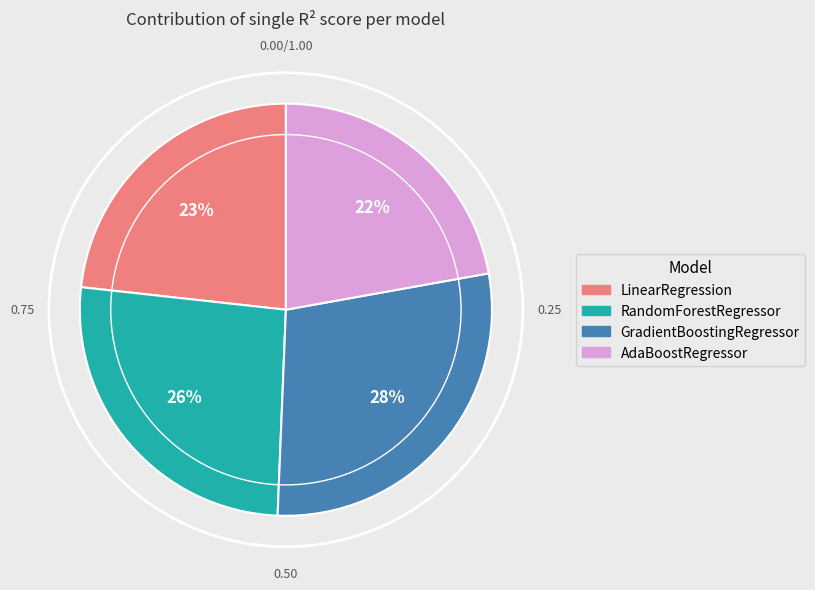

True or false: RandomForestRegressor accounts for 26% of the total.

True